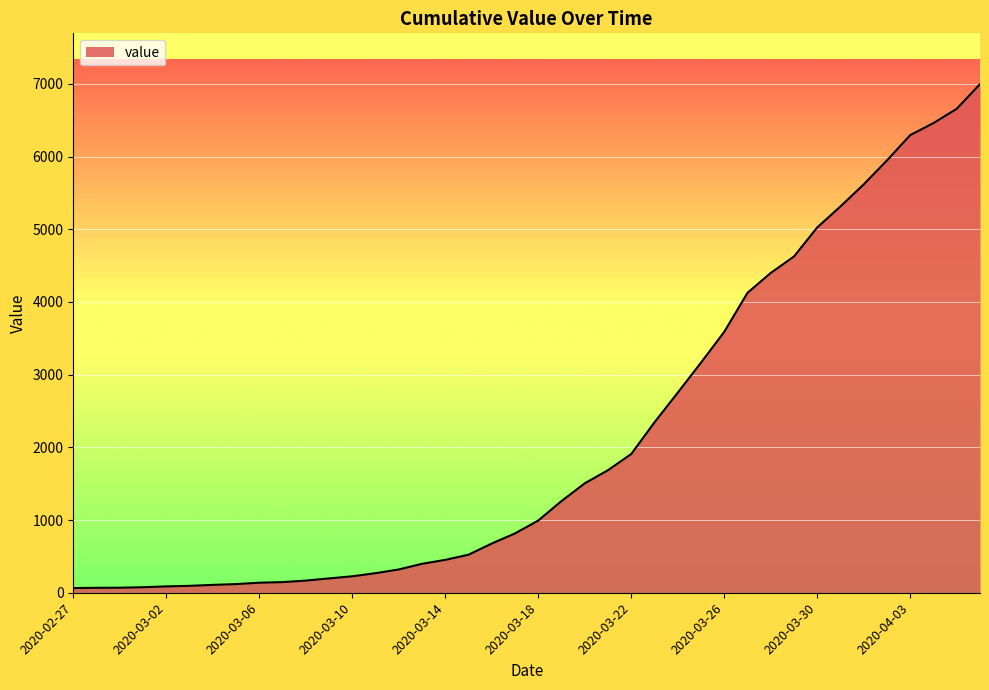

What is the maximum value shown in the chart?

6995